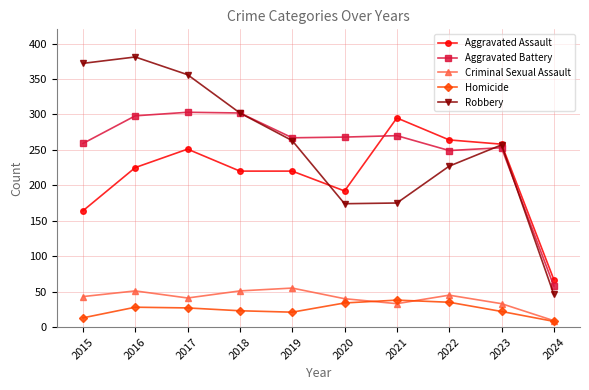

What are all the series names shown in the legend?

Aggravated Assault, Aggravated Battery, Criminal Sexual Assault, Homicide, Robbery